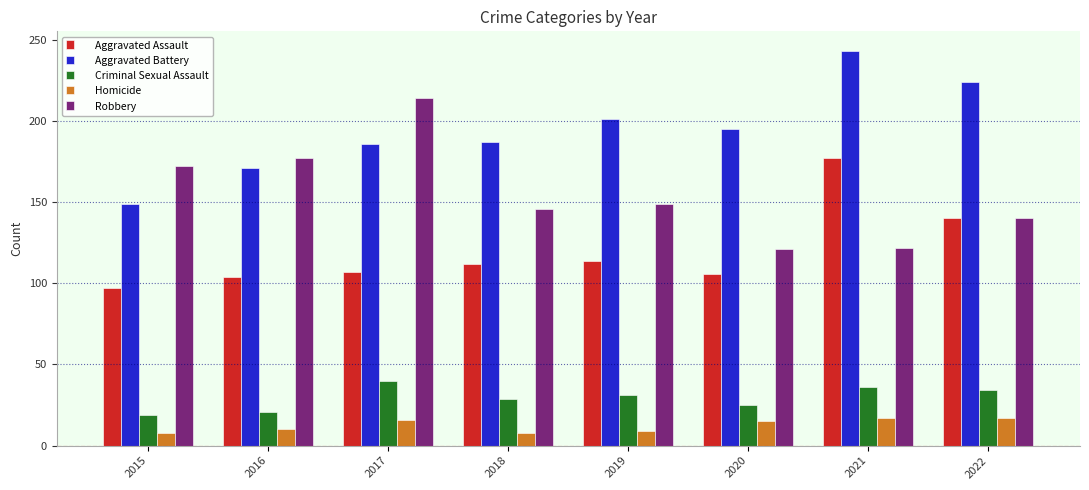

What is the difference between the highest and lowest values at 2021?

226